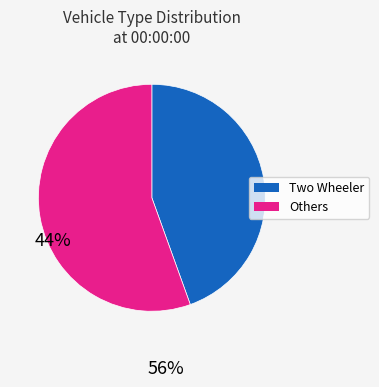

Does any single category account for the majority?

Yes